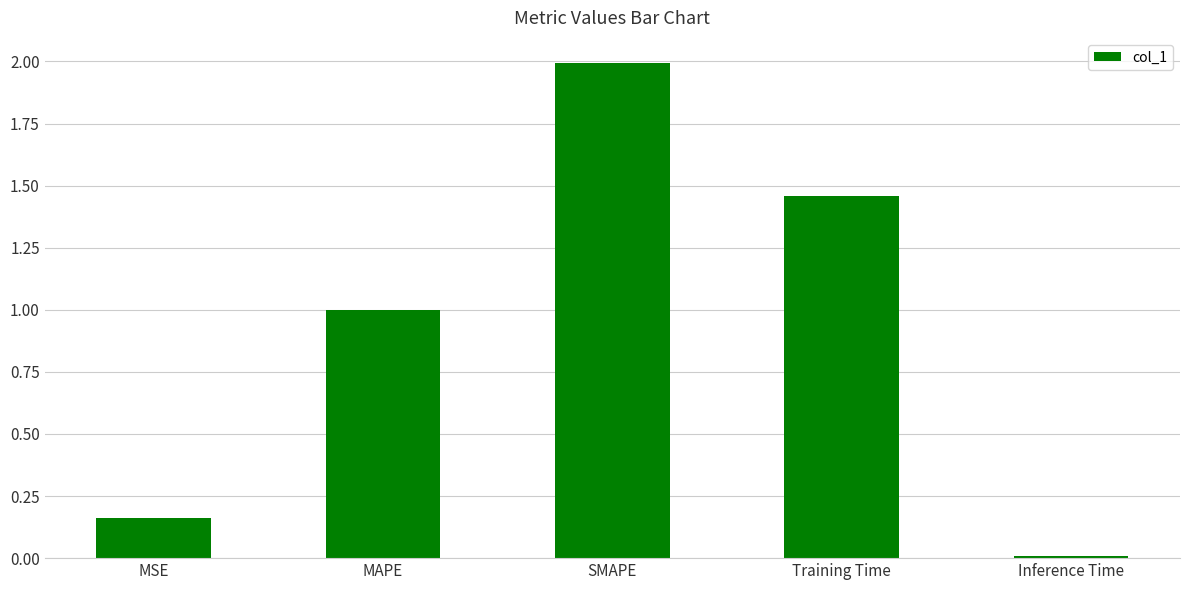

What is the label of the 5th bar from the left?

Inference Time